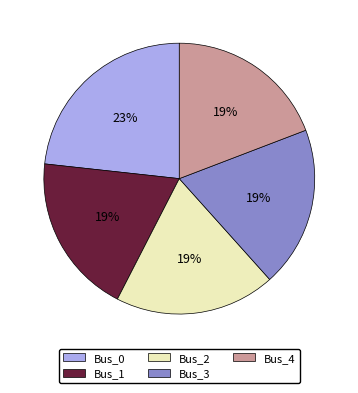

Is it true that Bus_3 is 19% of the pie?

True